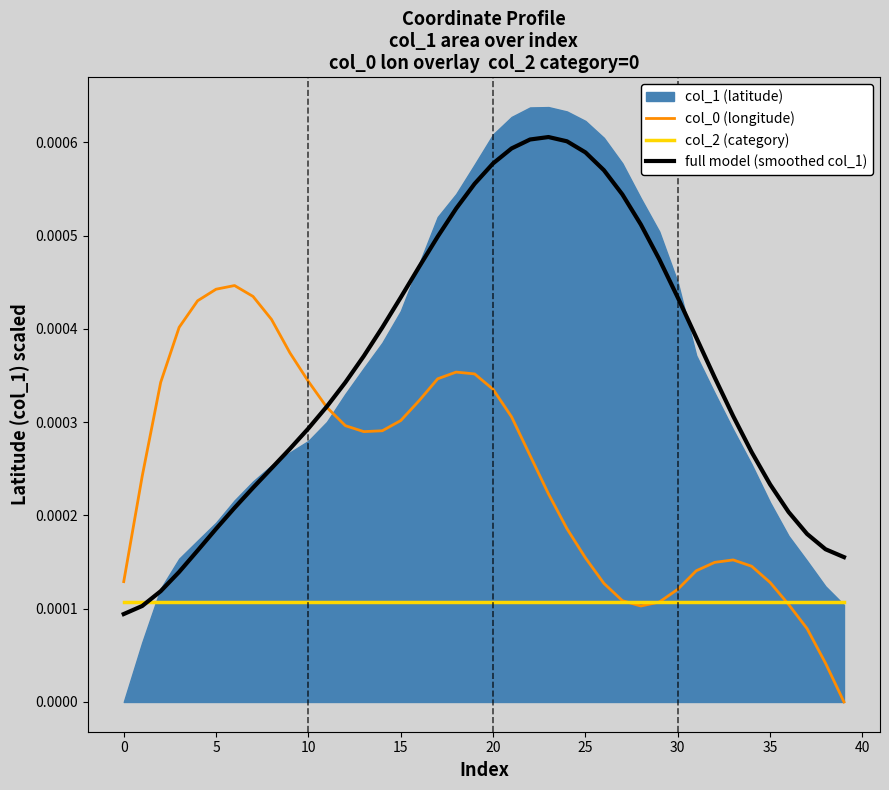

How many lines are shown in the chart?

3